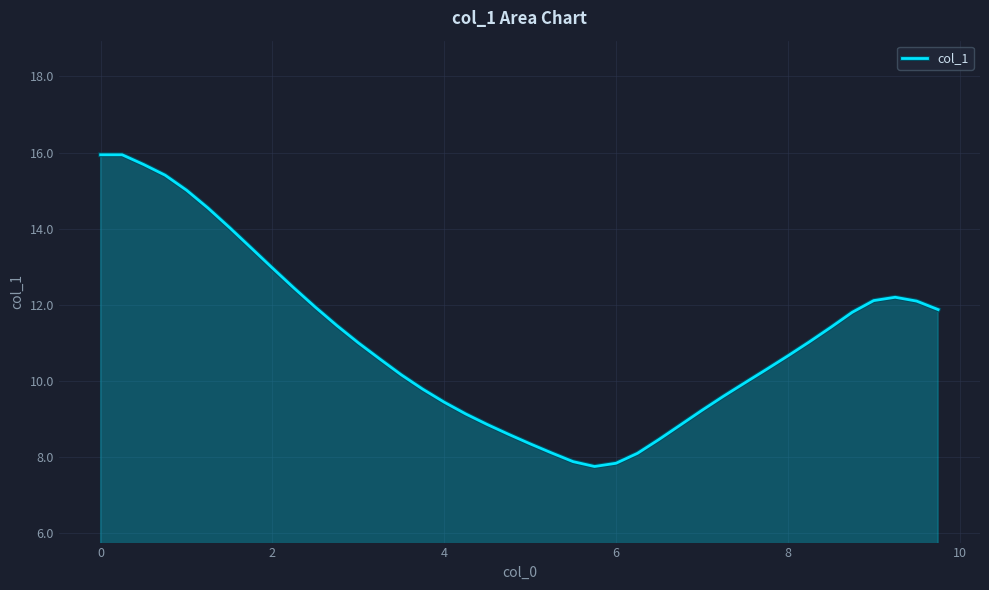

What is the minimum value for col_1?

7.7